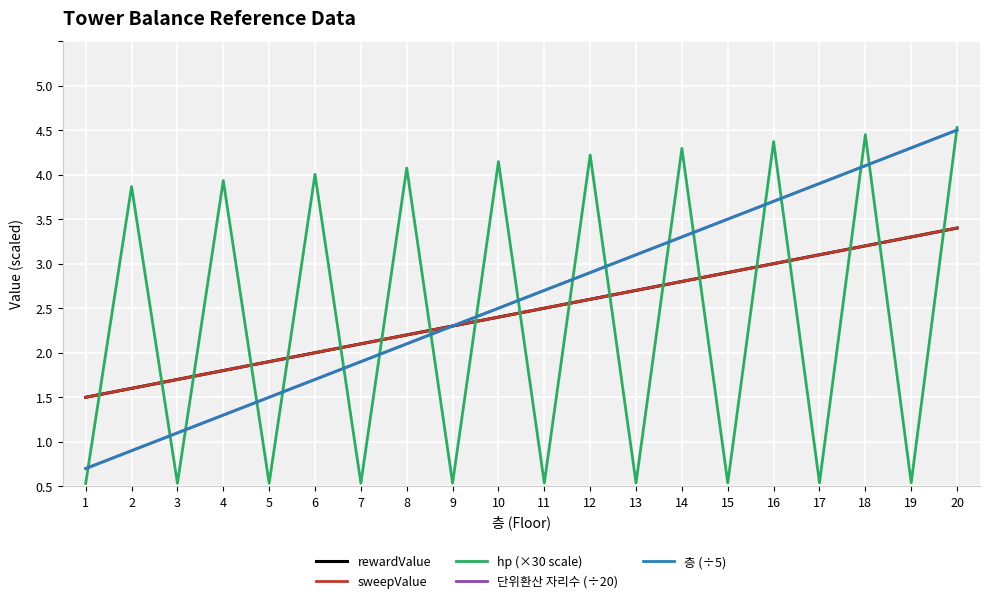

Is this an area chart (filled region under the line)?

No